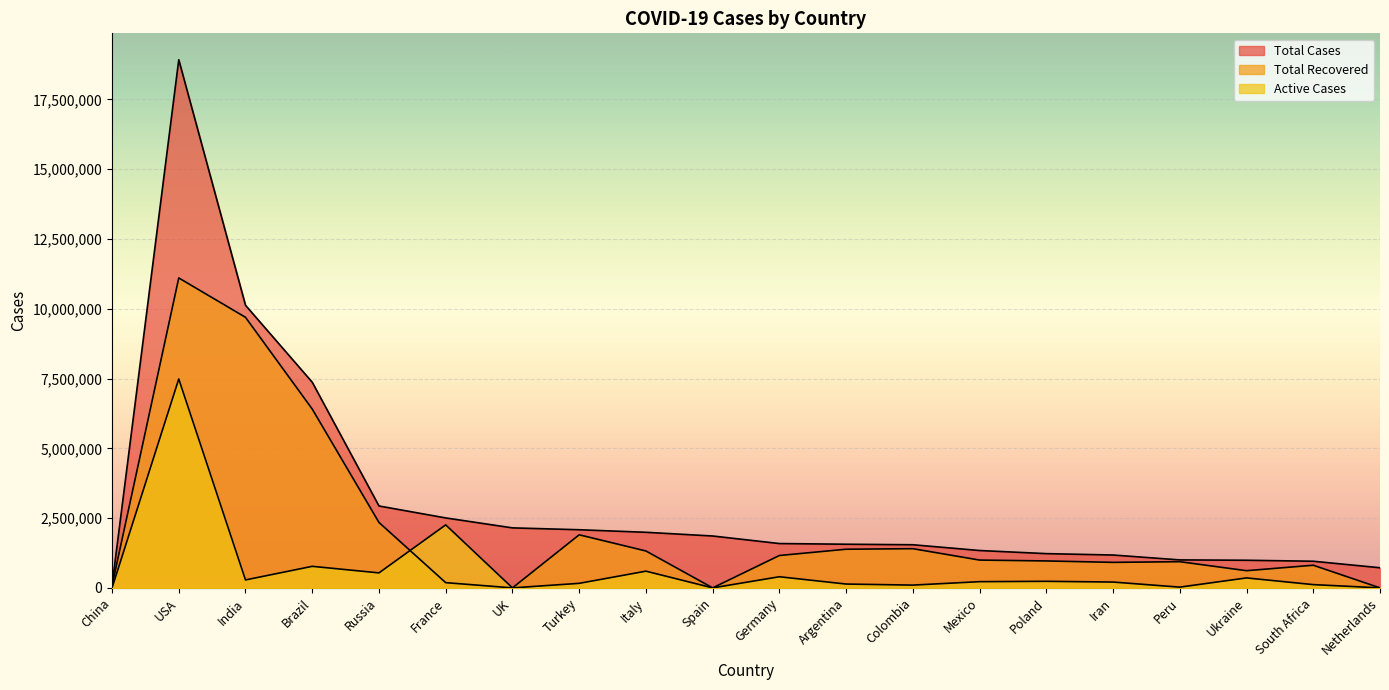

Which label corresponds to the smallest value in the chart?

UK